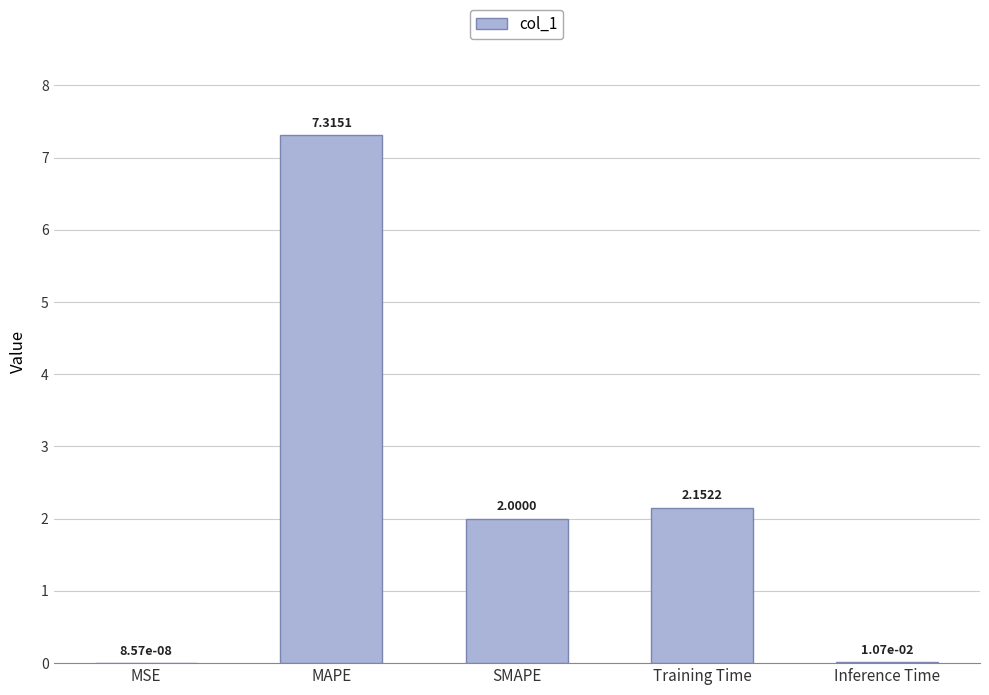

What is the sum of all values?

11.5